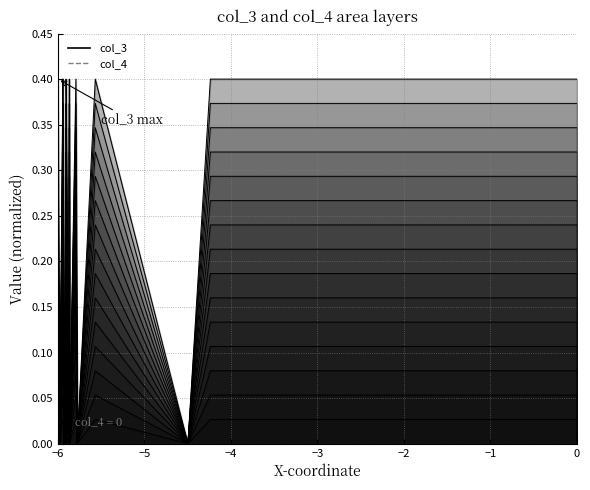

What is the highest value of the col_3 curve 15 series?

0.4